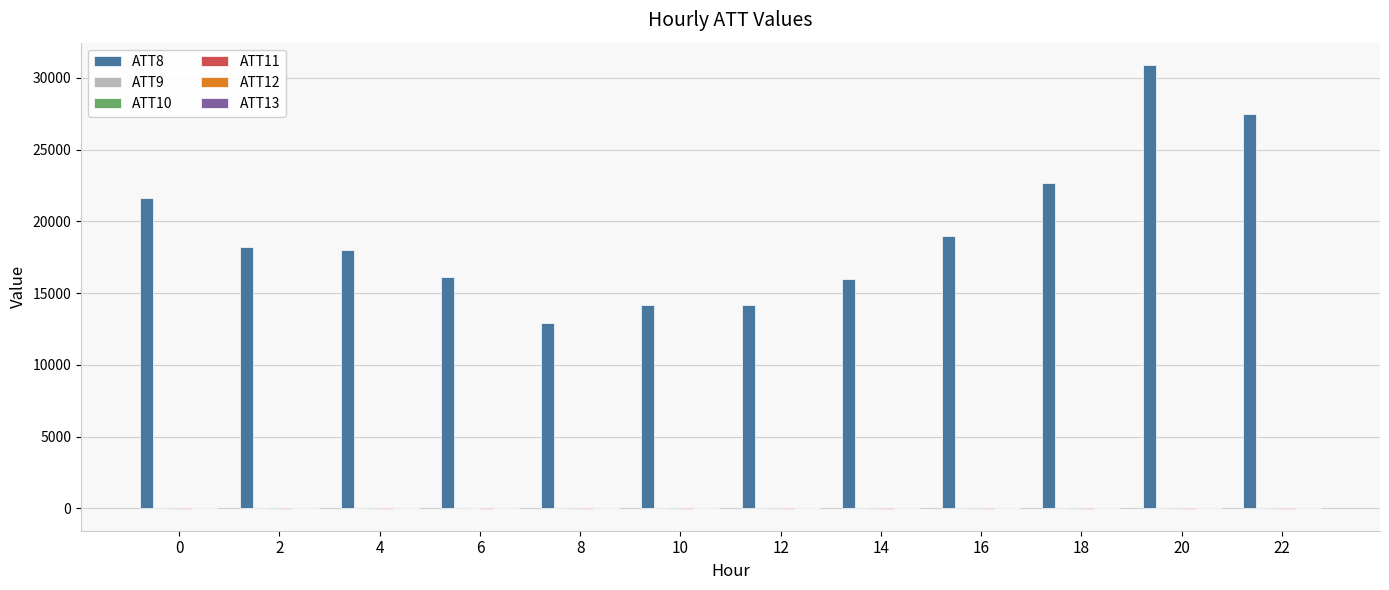

What is the greatest value displayed?

30900.0